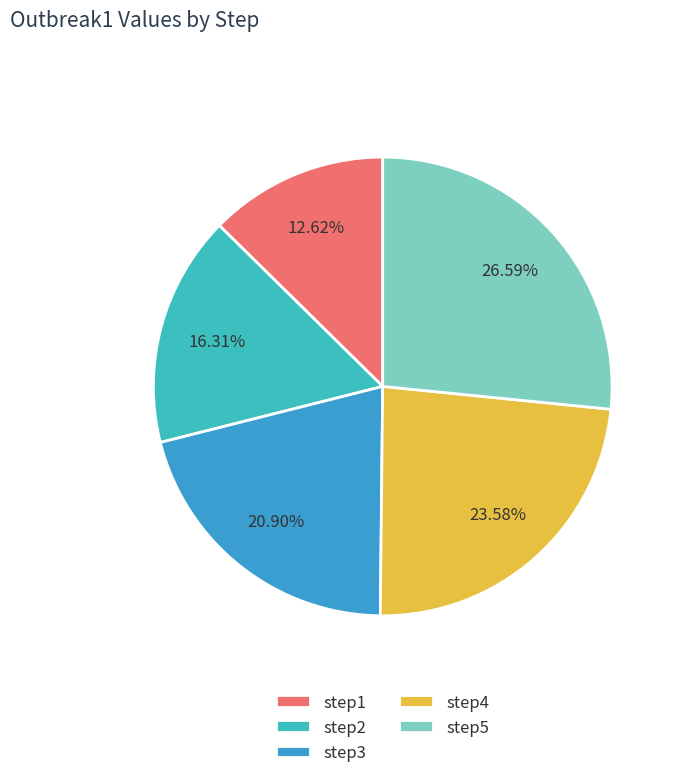

Combined, do step3 and step2 account for over 50%?

No